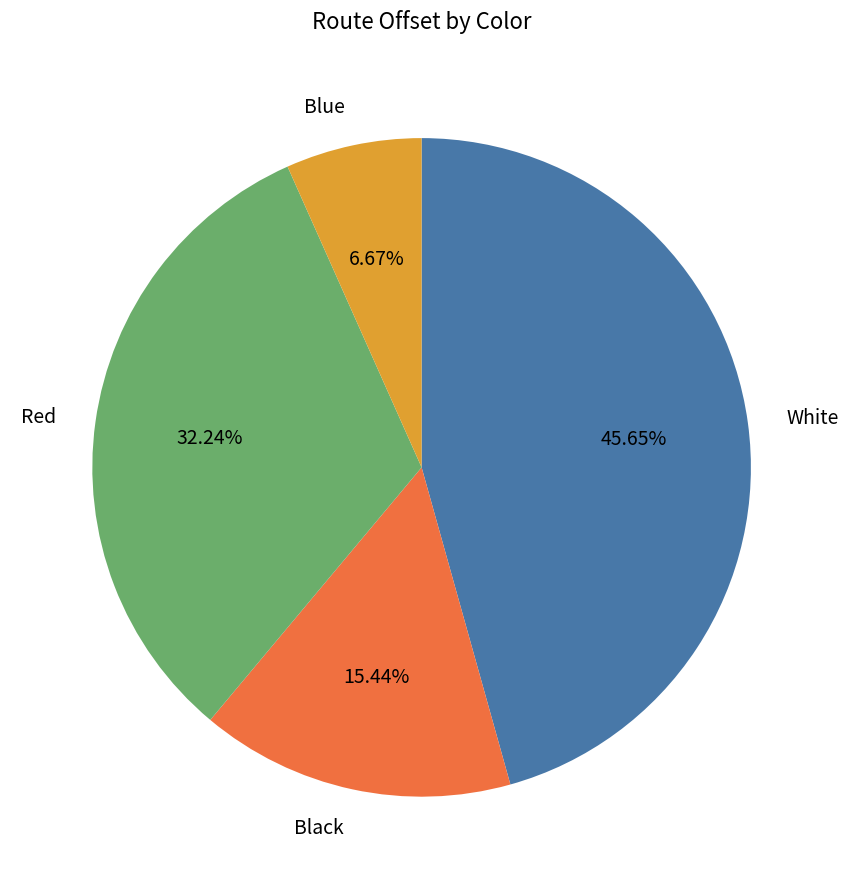

To the nearest percent, what is the average slice percentage?

25%